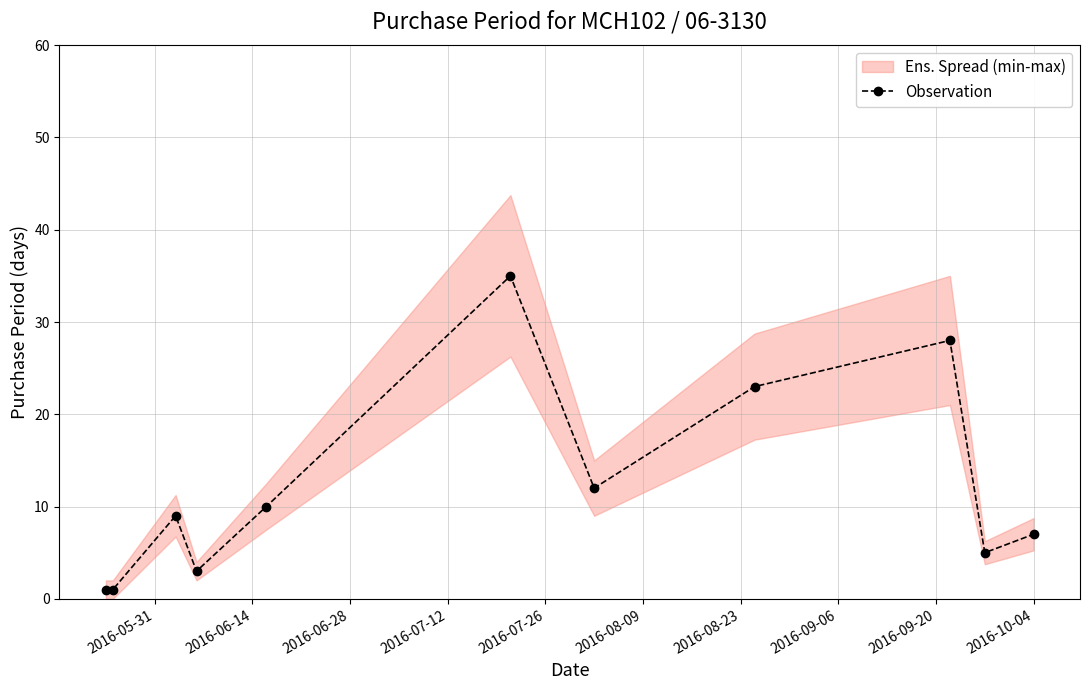

What is the smallest value displayed?

1